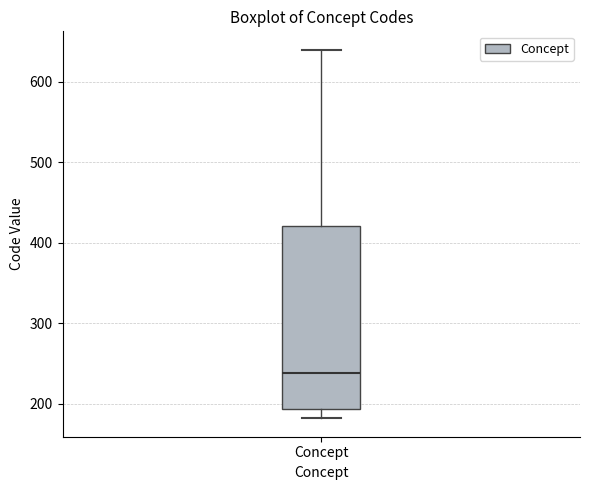

Where is the upper edge of the box for Concept on the y-axis? The values are not printed on the chart, so give them approximately, as read against the axis.

420